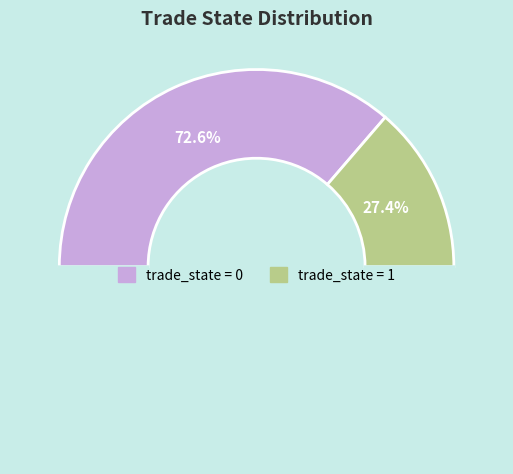

To the nearest percent, what is the combined percentage of 0 and 1?

100%